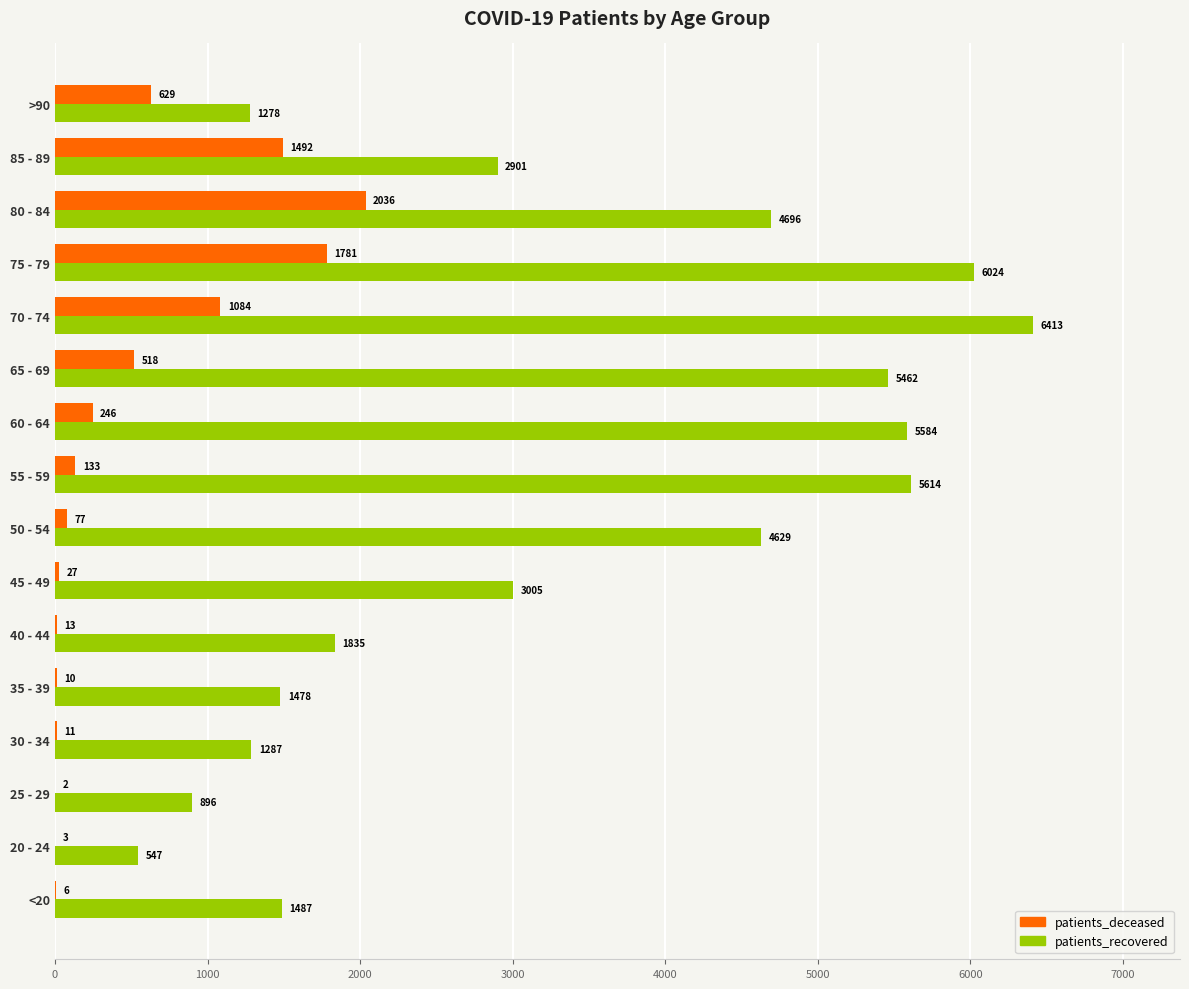

Which series has the widest spread of values?

patients_recovered